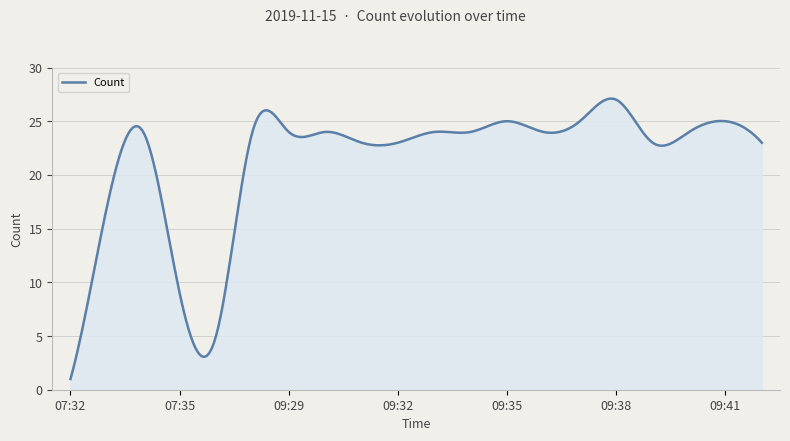

Reading left to right, what are all the values shown in this chart?

1	17	24	9	5	24	24	24	23	23	24	24	25	24	25	27	23	24	25	23